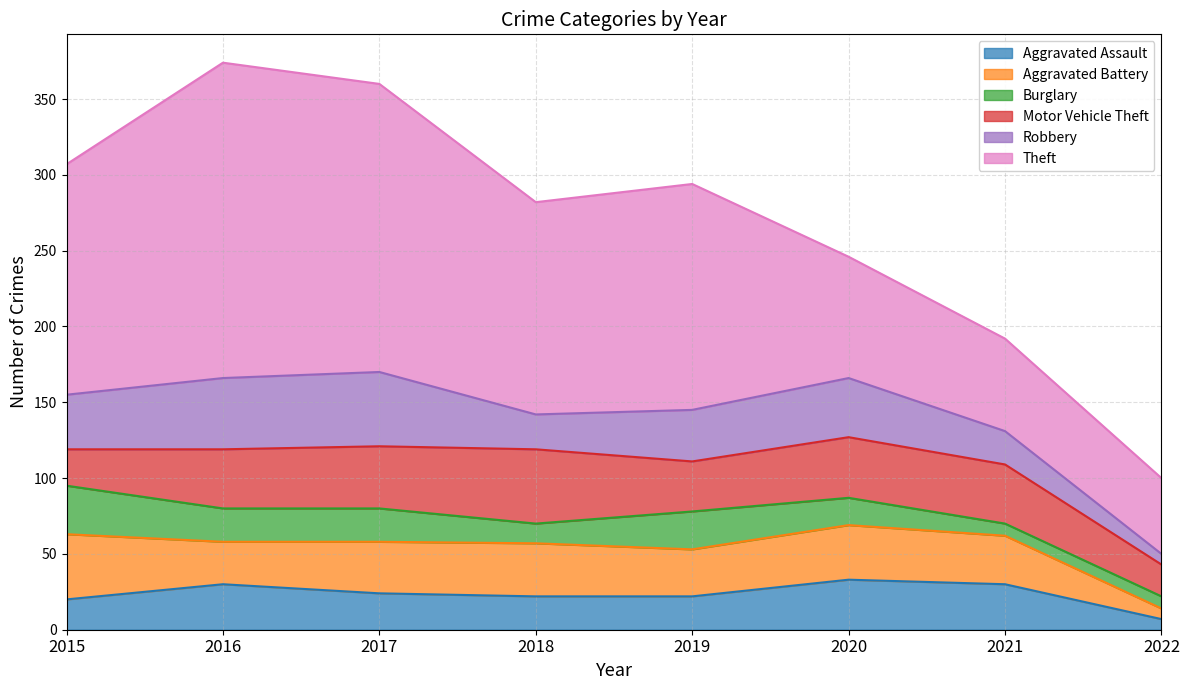

Where do Motor Vehicle Theft and Robbery first cross each other?

2017 and 2018